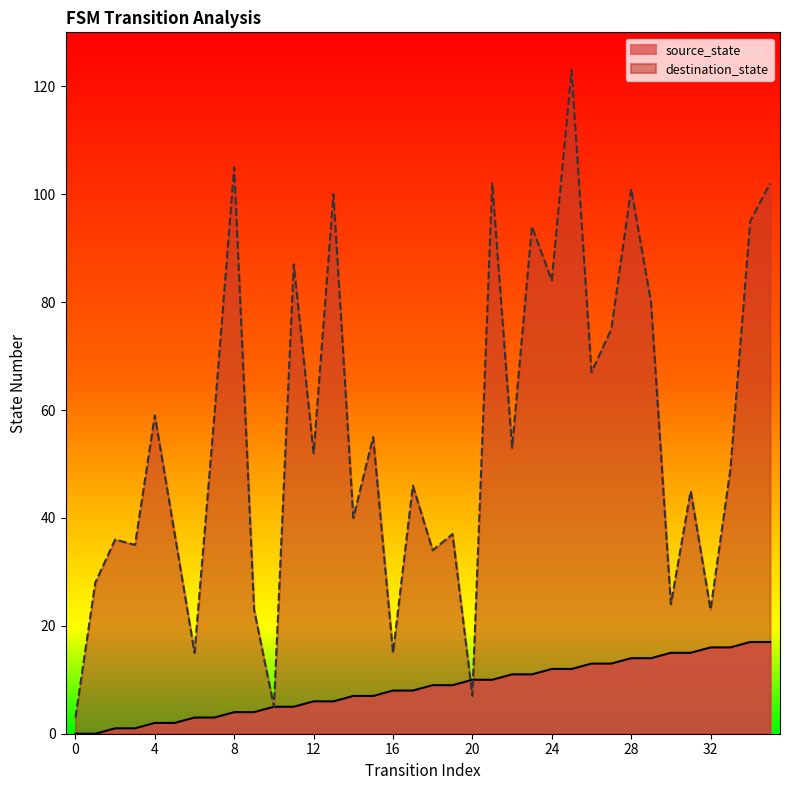

How many series are shown in this chart?

2